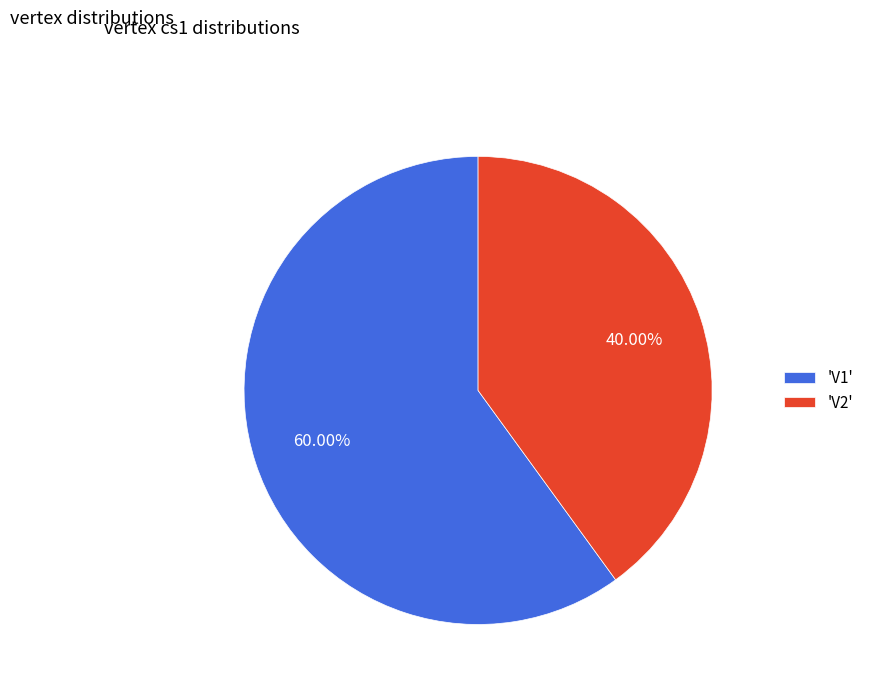

Does any single category account for the majority?

Yes